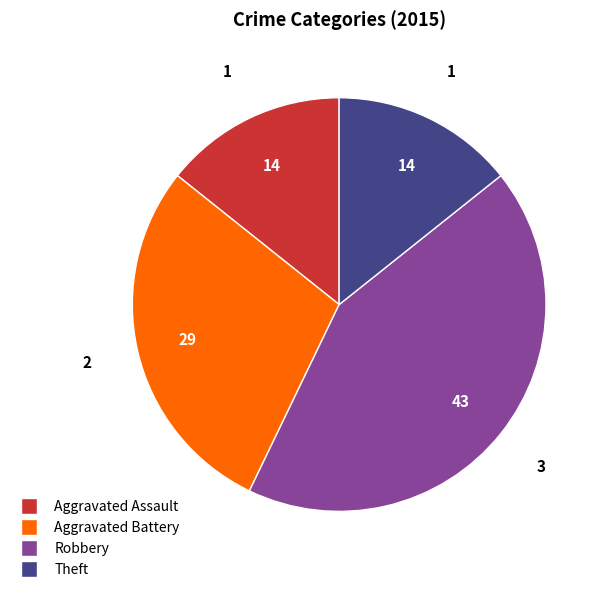

How many segments does this pie chart have?

4